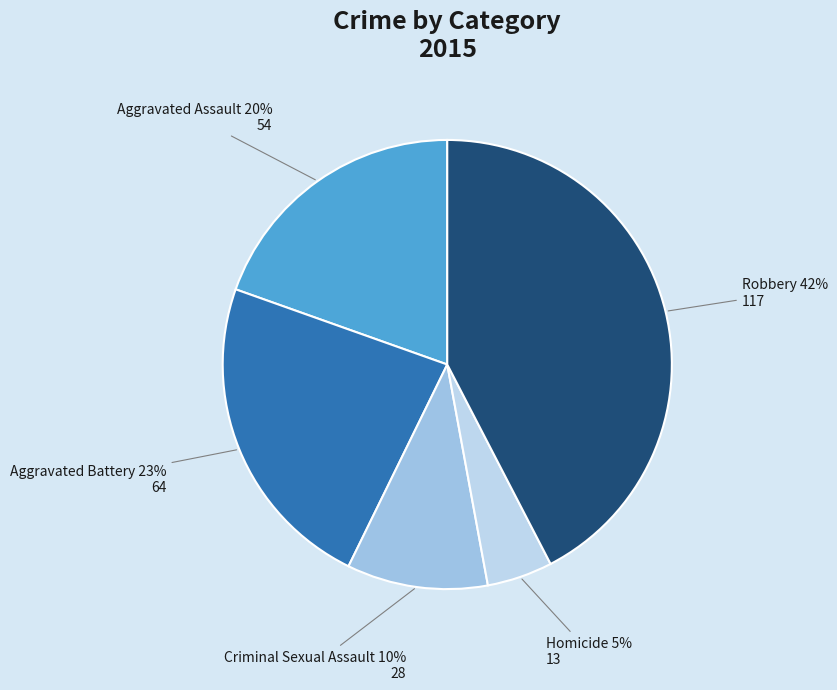

Which slice is the largest?

Robbery